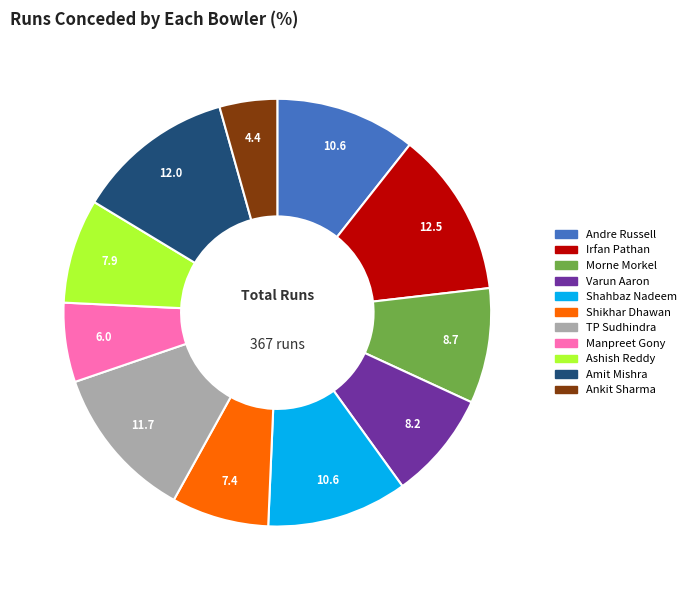

Does Morne Morkel represent more than half of the total?

No